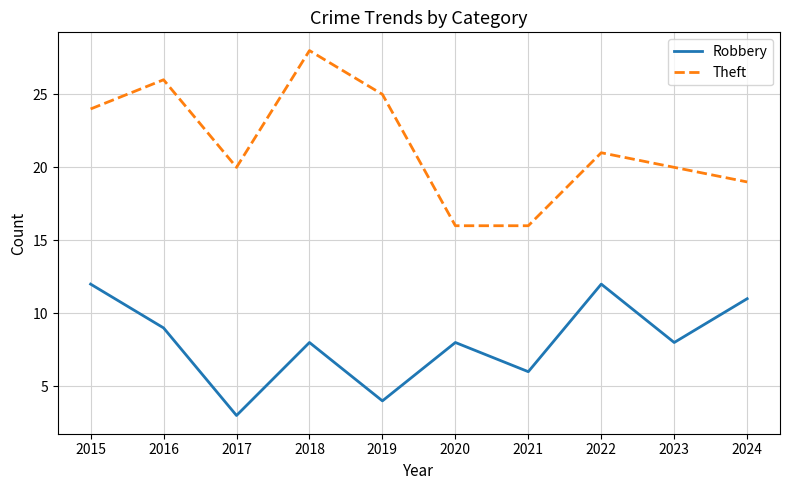

True or false: Theft and Robbery cross at least once.

False